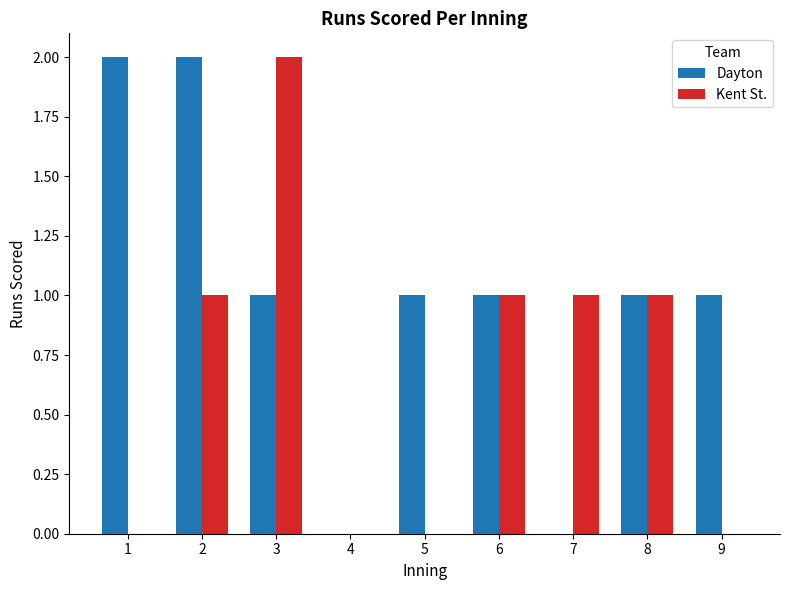

Which series has the largest total across all categories?

Dayton